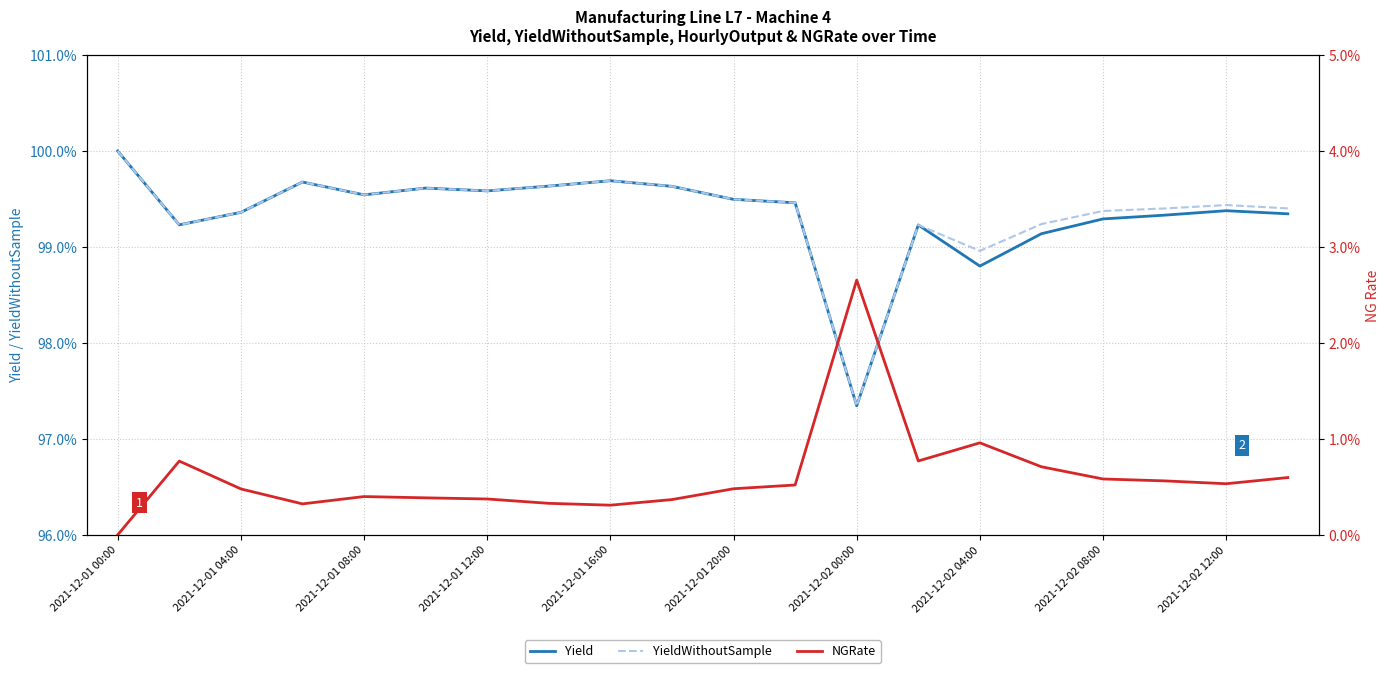

Is this an area chart (filled region under the line)?

No